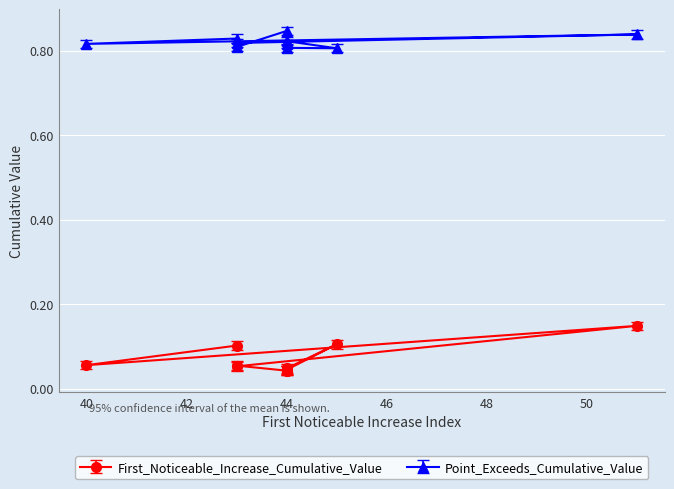

What is the difference between the maximum and minimum values in the First_Noticeable_Increase_Cumulative_Value series?

0.1